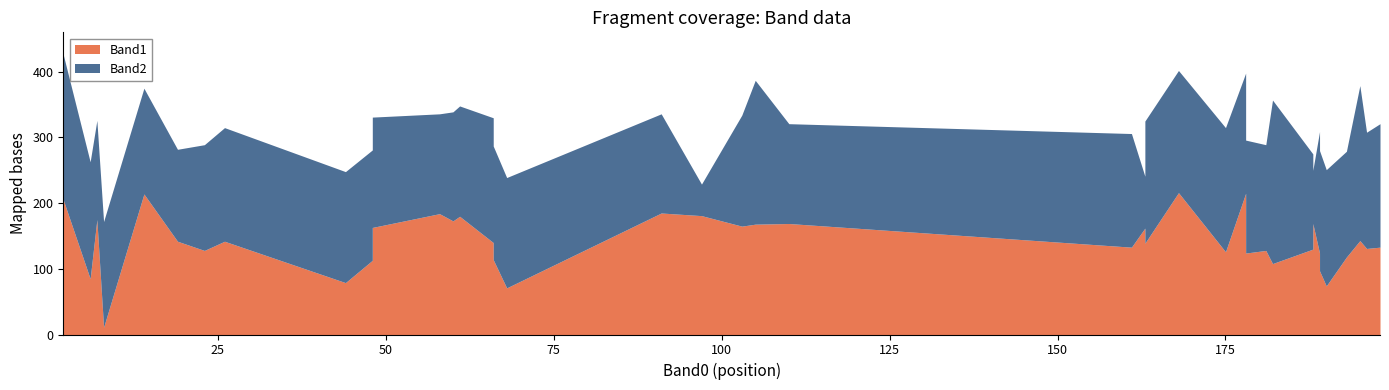

List the series in order of their peak value, highest first.

Band2, Band1